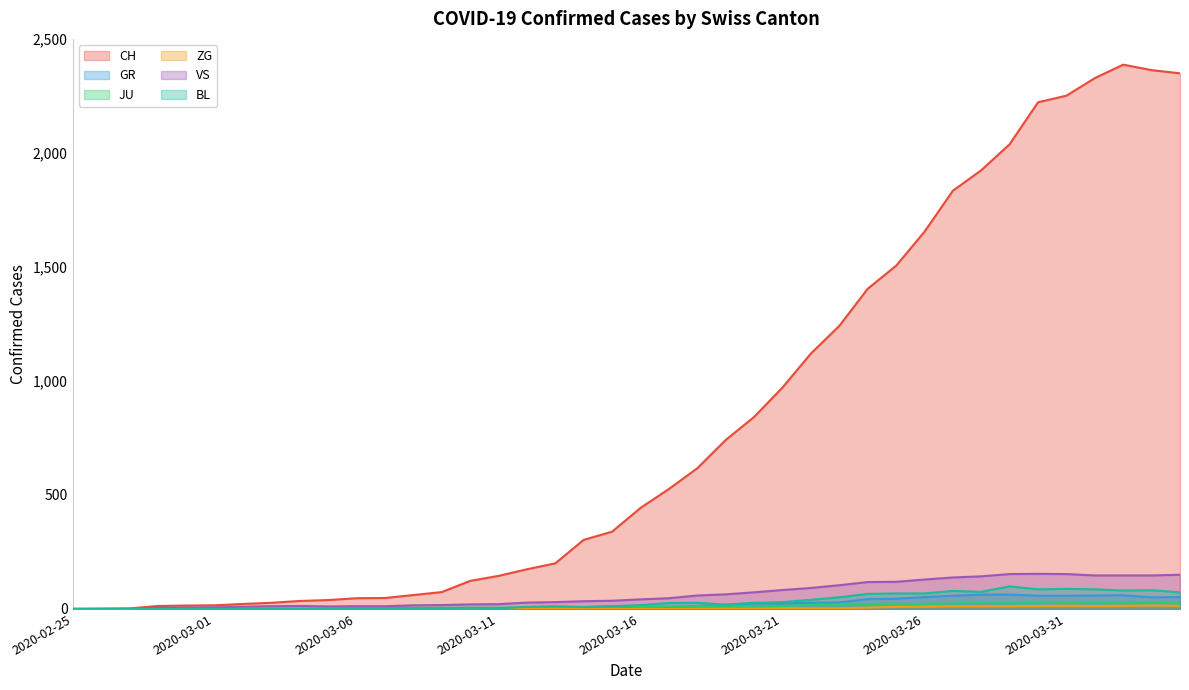

Between 2020-03-23 and 2020-03-22, which is larger?

2020-03-23